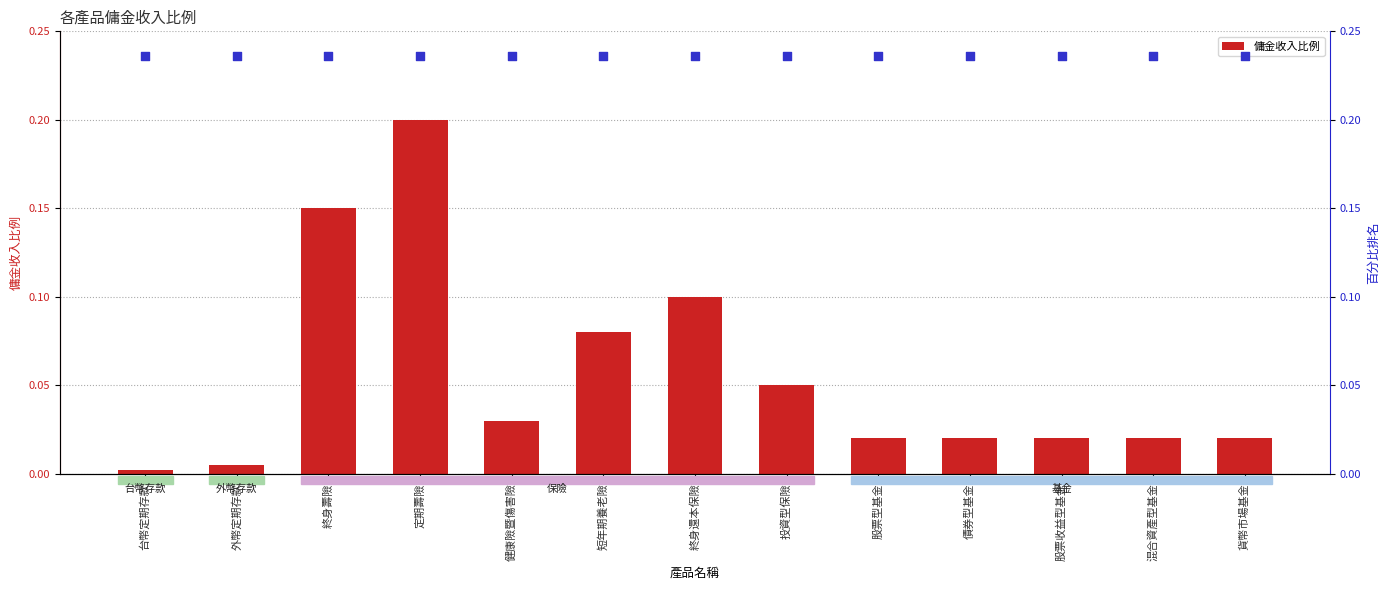

Which series contains the highest Y value?

百分位排名